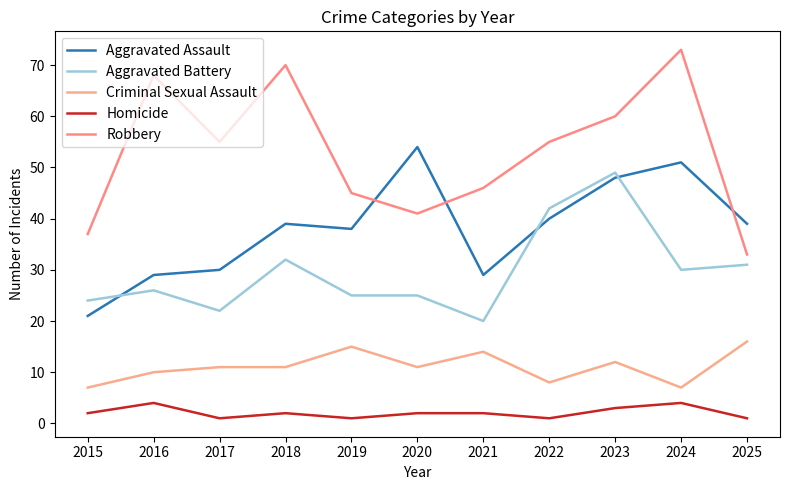

At how many categories does at least one series exceed 53?

7